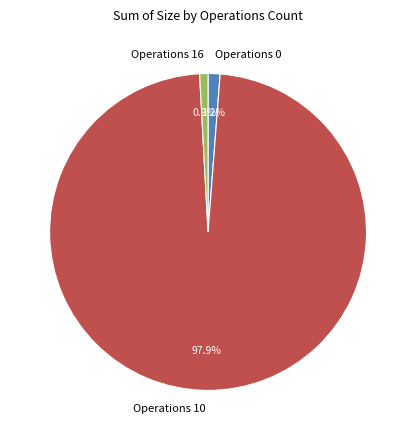

How many segments does this pie chart have?

3